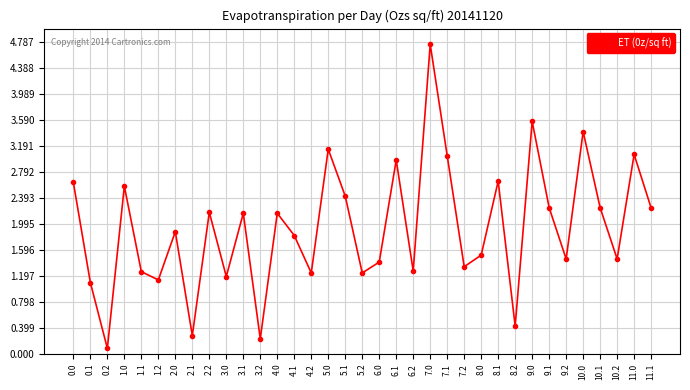

The value at 11.1 is 3.5. True or false?

False